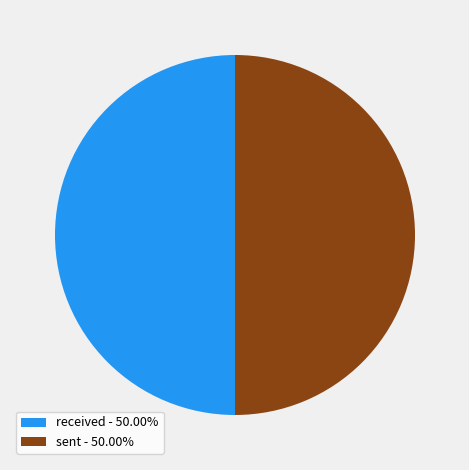

Combined, do received - 50.00% and sent - 50.00% account for over 50%?

Yes